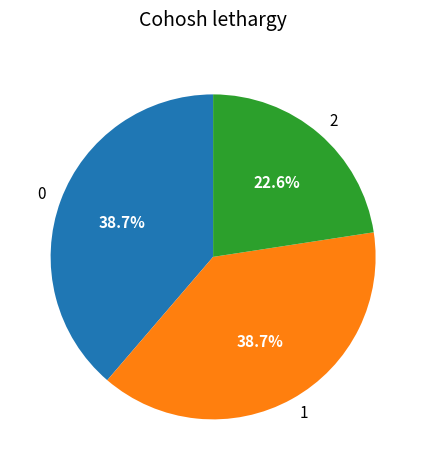

Is the sum of 1 and 0 greater than half?

Yes